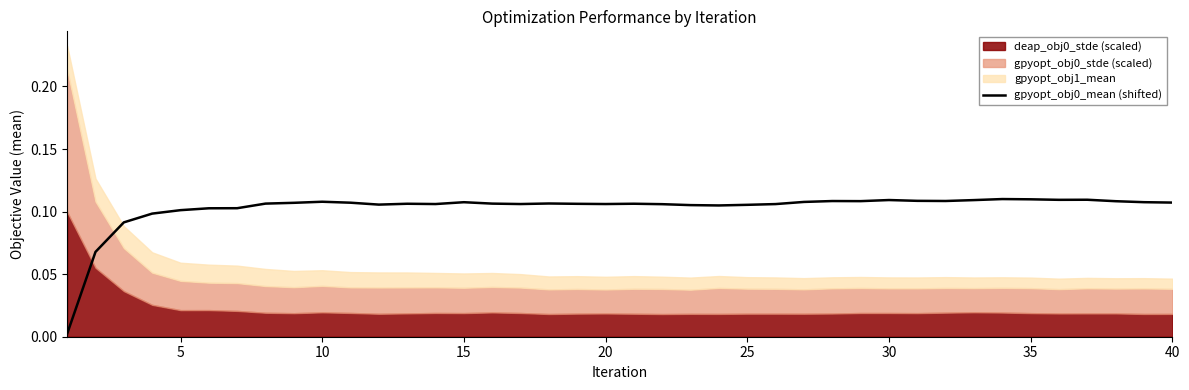

True or false: the data shows 0.2 at 15.

False